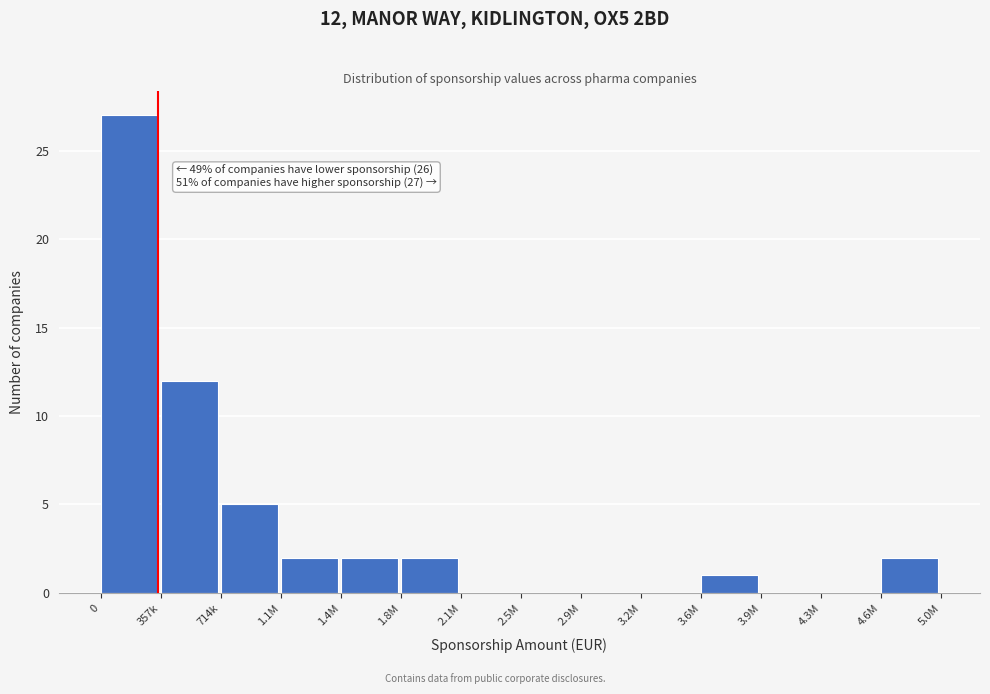

Reading left to right, transcribe all the data shown in this chart.

0=27	357k=12	714k=5	1.1M=2	1.4M=2	1.8M=2	2.1M=0	2.5M=0	2.9M=0	3.2M=0	3.6M=1	3.9M=0	4.3M=0	4.6M=2